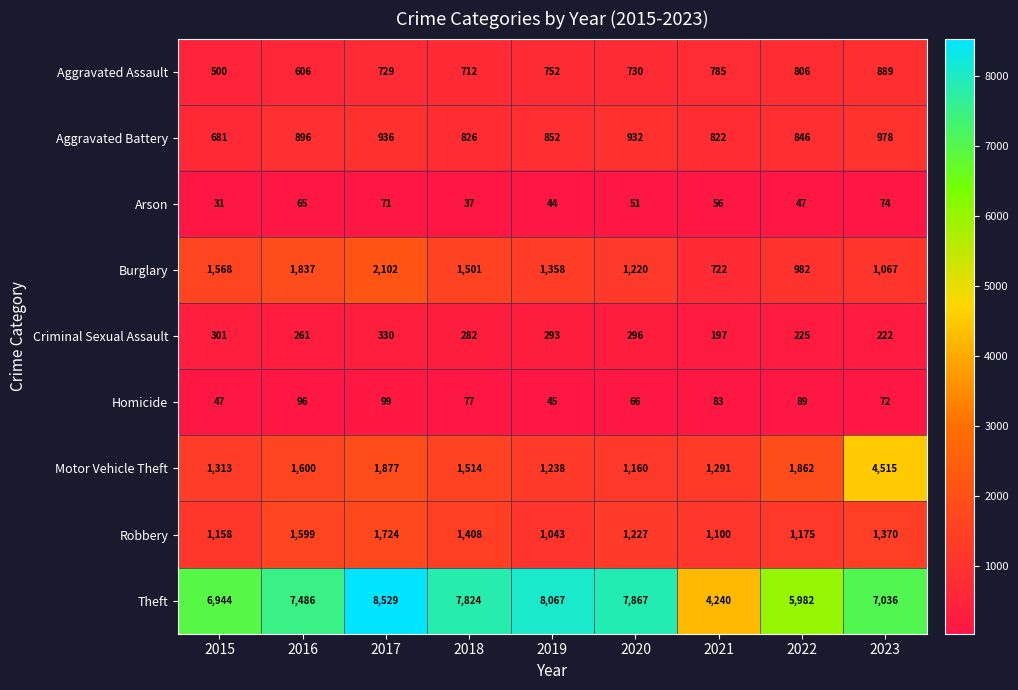

What is the difference between the maximum and minimum values in the Aggravated Battery series?

297